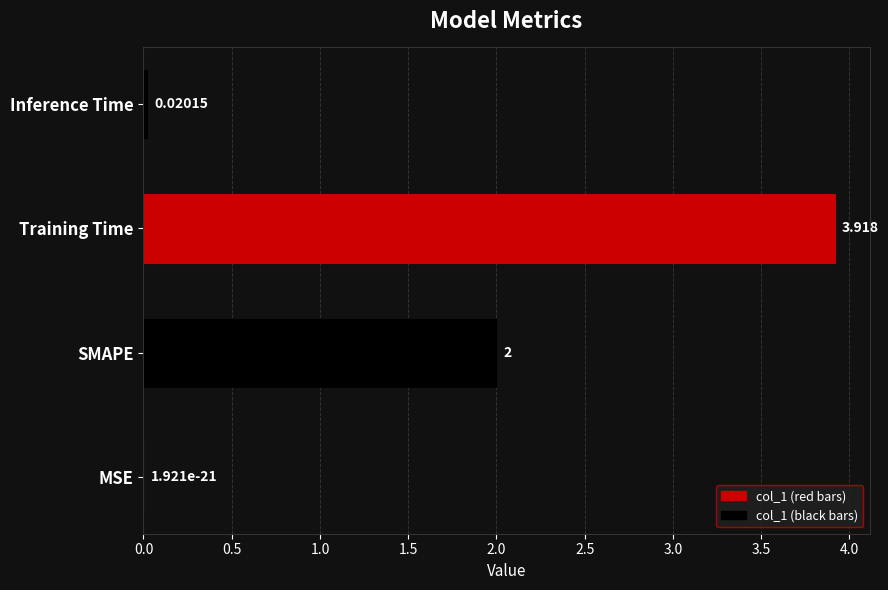

At which label is the value closest to 1?

Inference Time